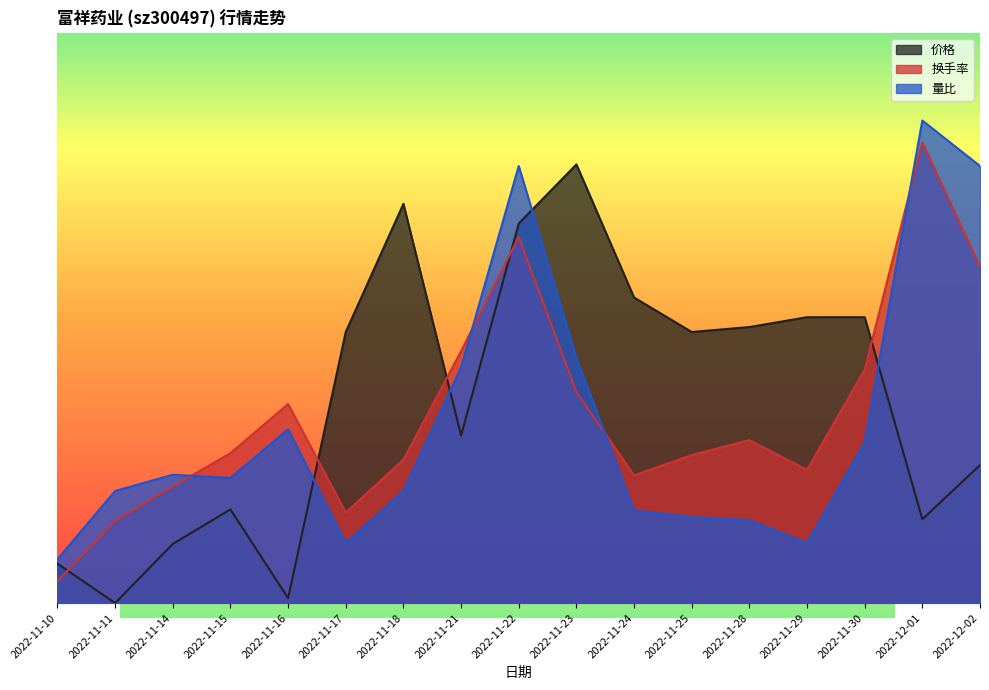

Reading left to right, extract all data points from this chart.

价格: 0.1	0.0	0.1	0.2	0.0	0.6	0.9	0.4	0.9	1.0	0.7	0.6	0.6	0.7	0.7	0.2	0.3
换手率: 0.1	0.2	0.3	0.3	0.5	0.2	0.3	0.6	0.8	0.5	0.3	0.3	0.4	0.3	0.5	1.1	0.8
量比: 0.1	0.3	0.3	0.3	0.4	0.1	0.3	0.5	1.0	0.6	0.2	0.2	0.2	0.1	0.4	1.1	1.0